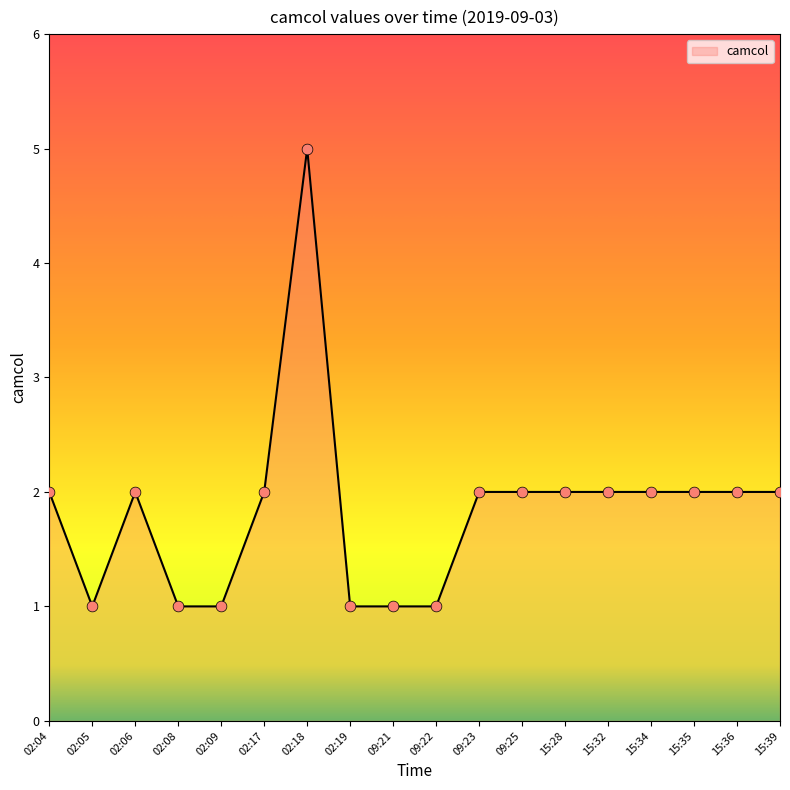

Approximately how many times larger is the value at 09:21 compared to 15:36?

0.5